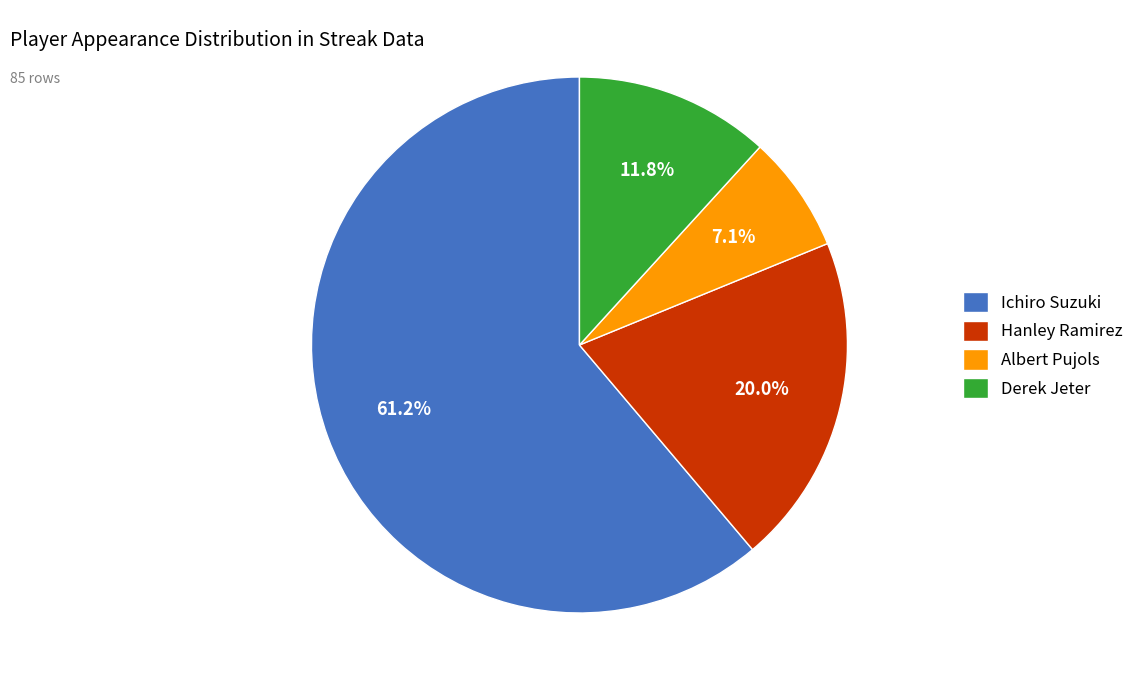

What percentage is the Hanley Ramirez slice, to the nearest percent?

20%